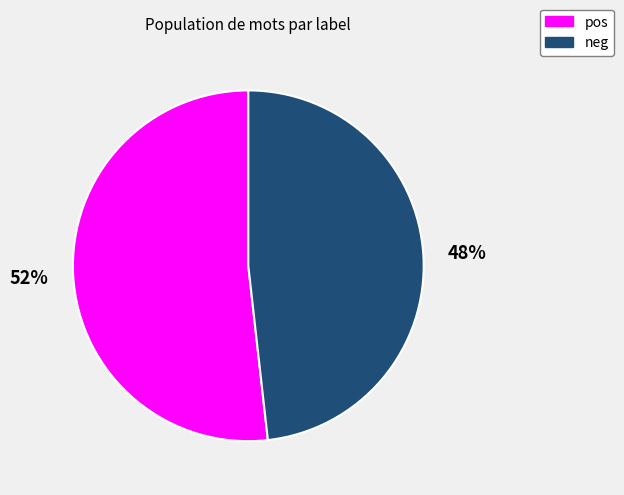

Which category has the biggest portion of the pie?

pos